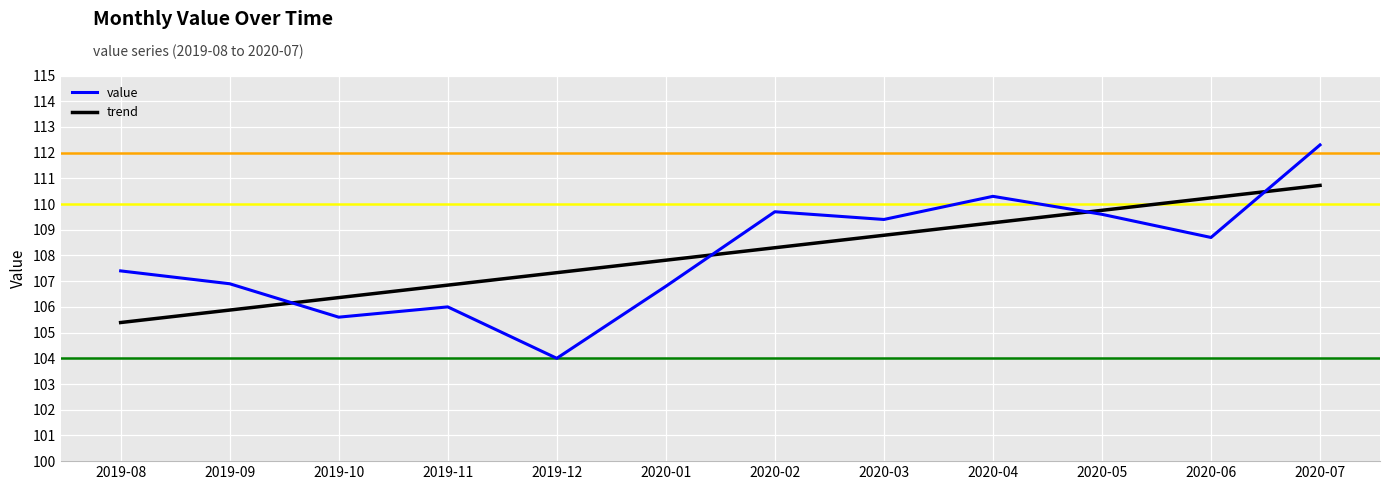

At which label does trend first exceed 108?

2020-02